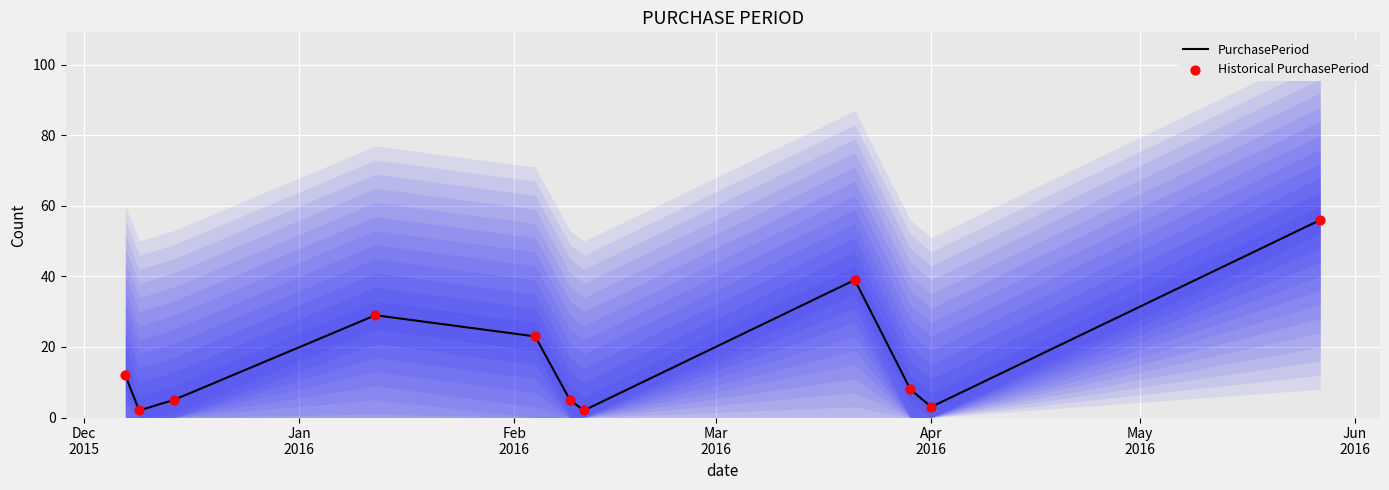

What is the maximum value for PurchasePeriod?

56